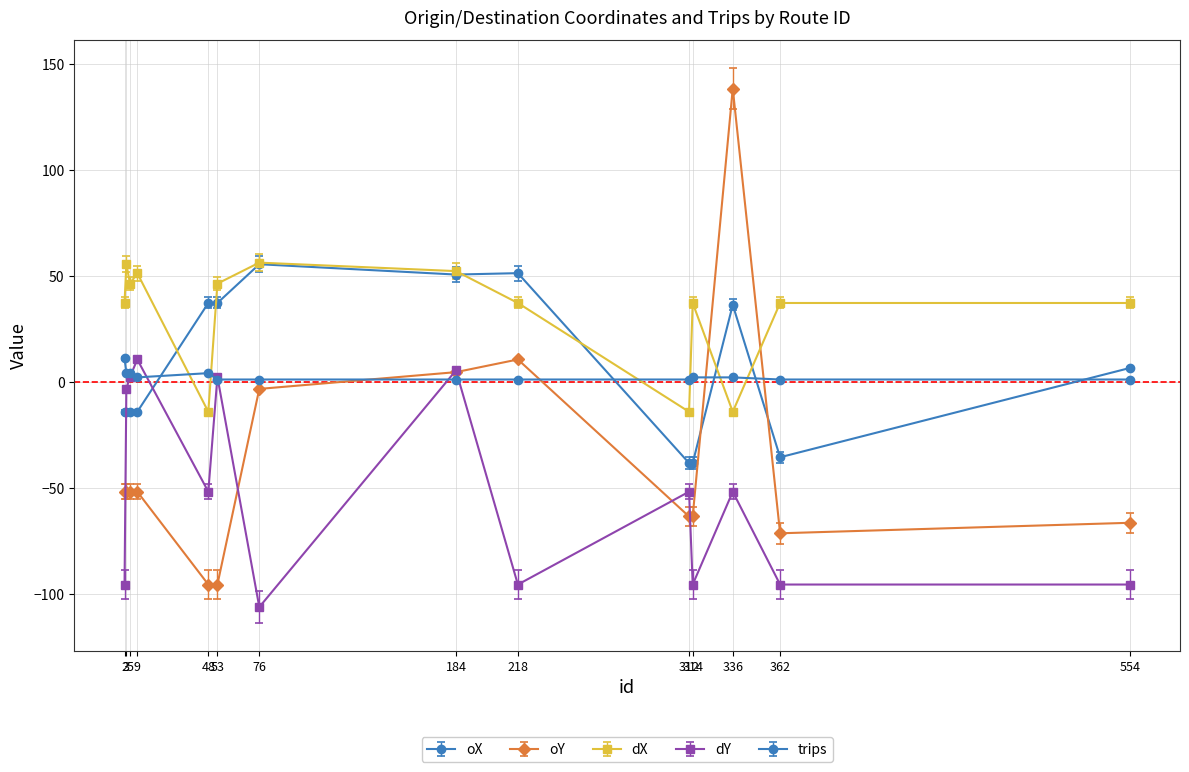

Where is trips nearest to the value 6?

3